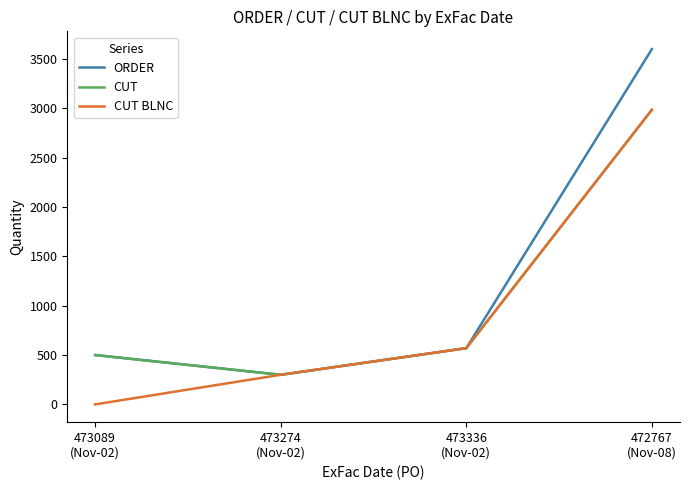

Reading left to right, transcribe all the data shown in this chart.

ORDER: 500	300	570	3600
CUT: 500	300	570	2985
CUT BLNC: 0	300	570	2985